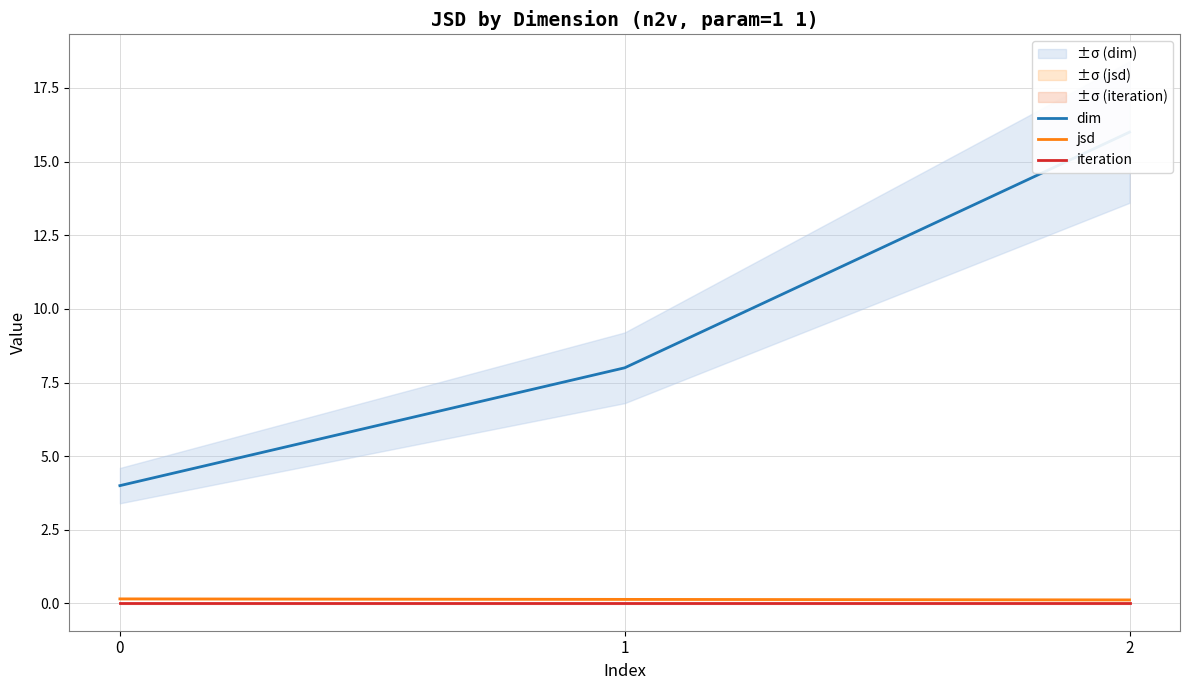

At which label is dim closest to 10?

1